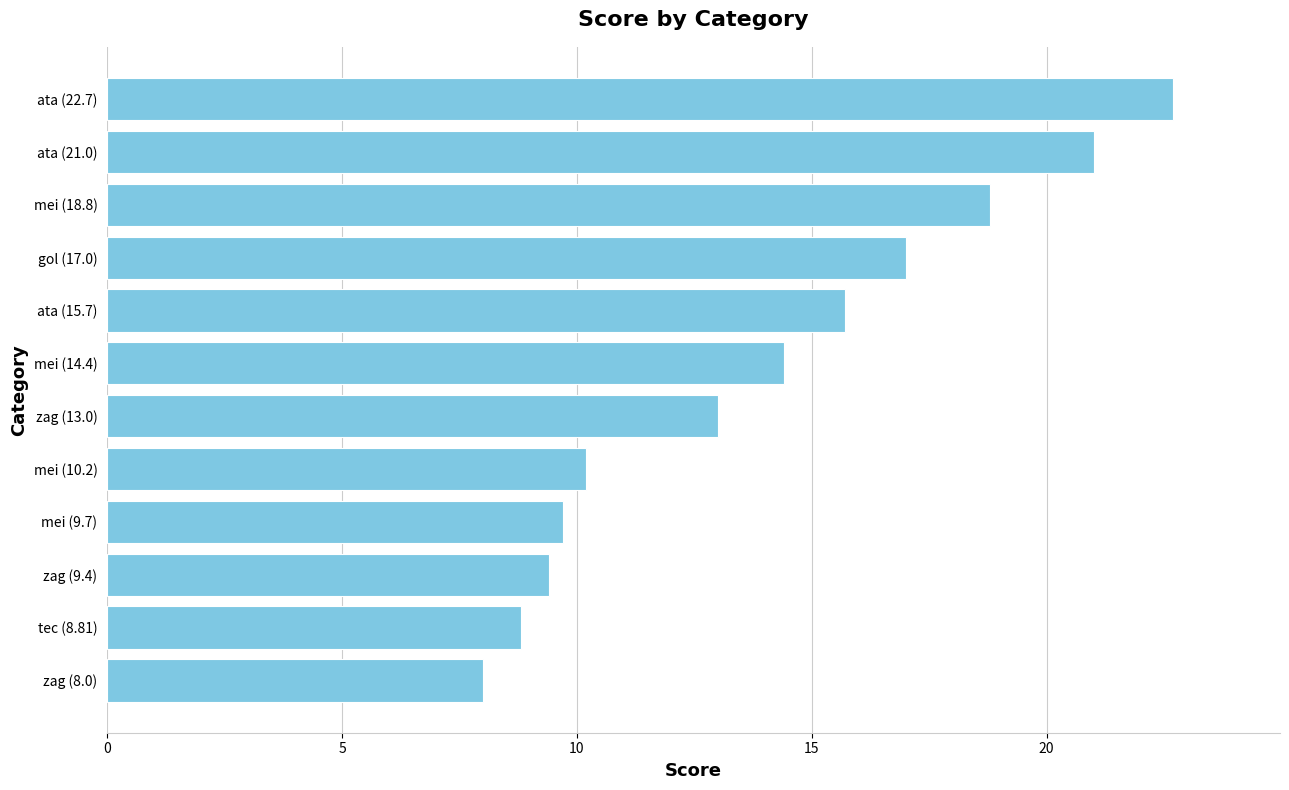

What is the minimum value shown in the chart?

8.0